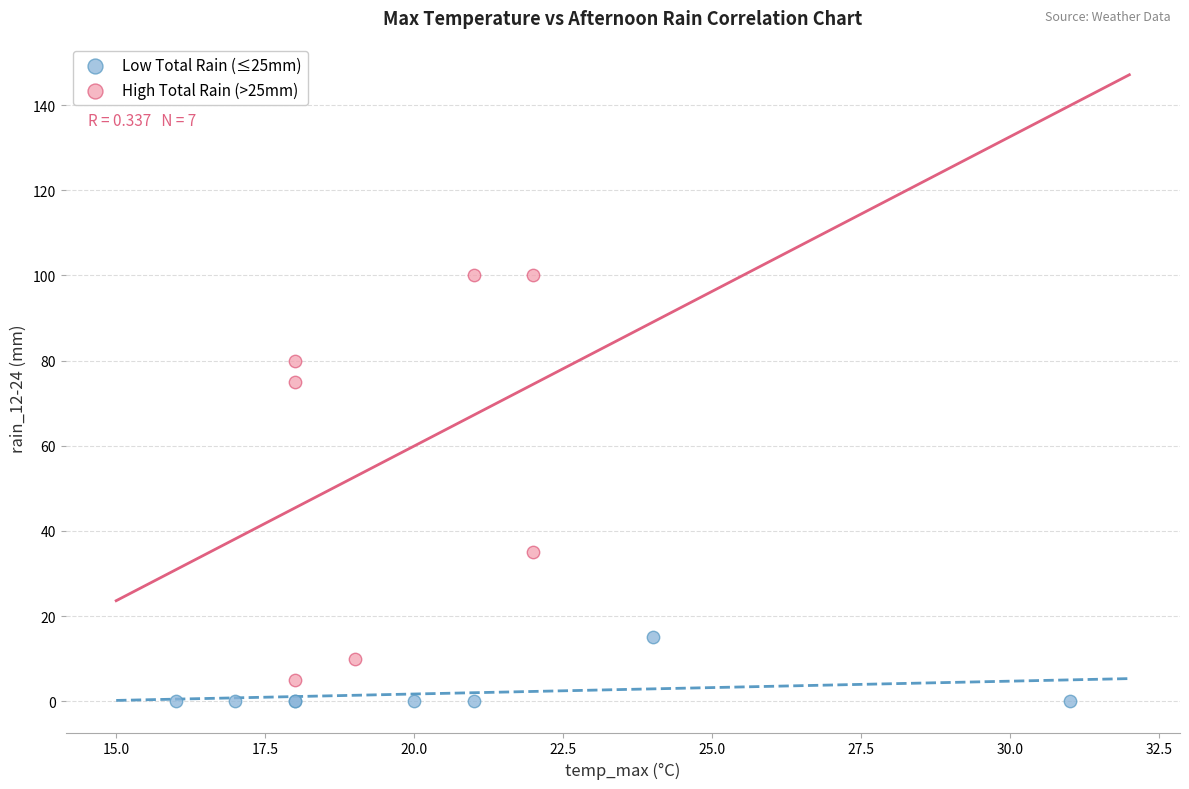

Which series reaches the maximum Y coordinate?

High Total Rain (>25mm)